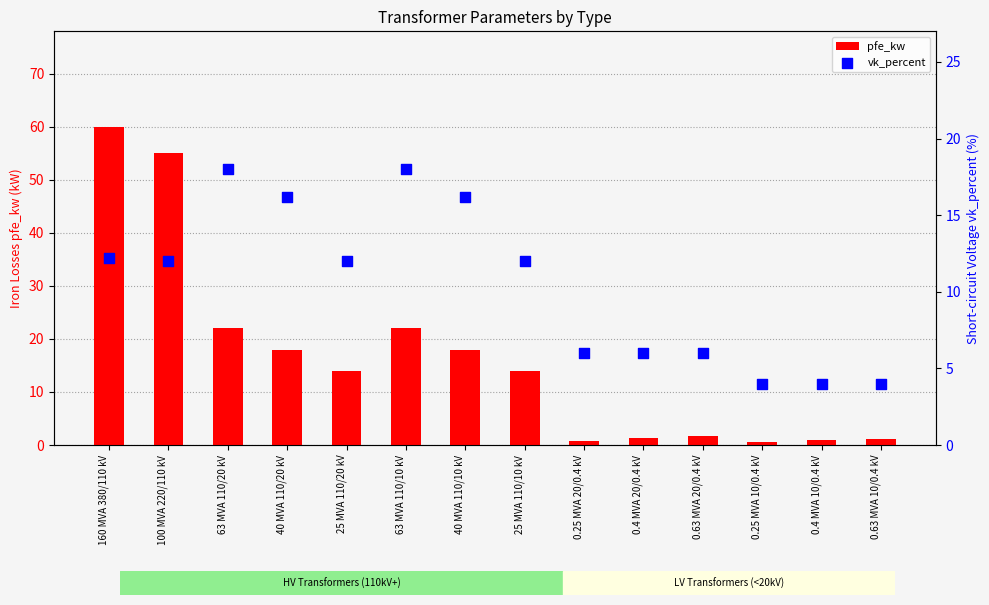

Which series contains the highest Y value?

pfe_kw